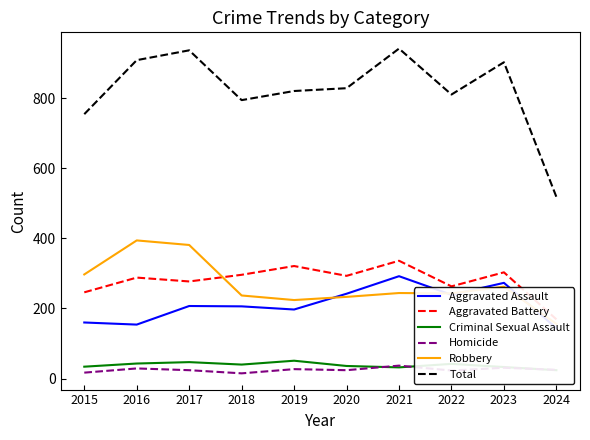

What is the smallest value displayed?

15